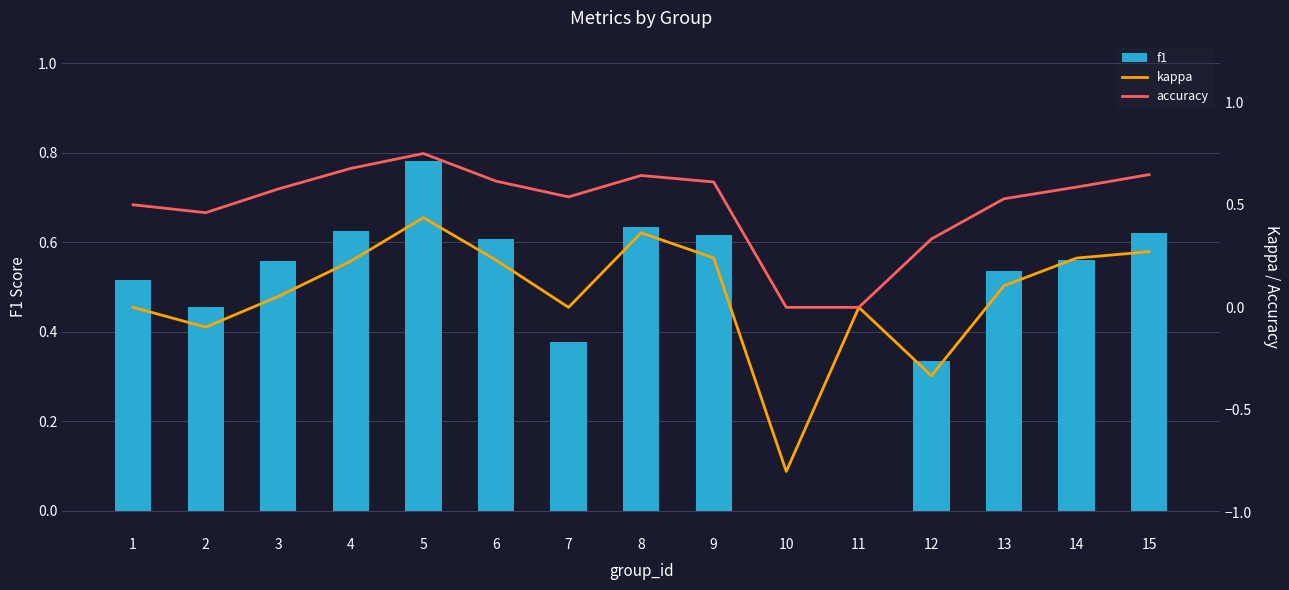

Which series has the widest spread of values?

kappa